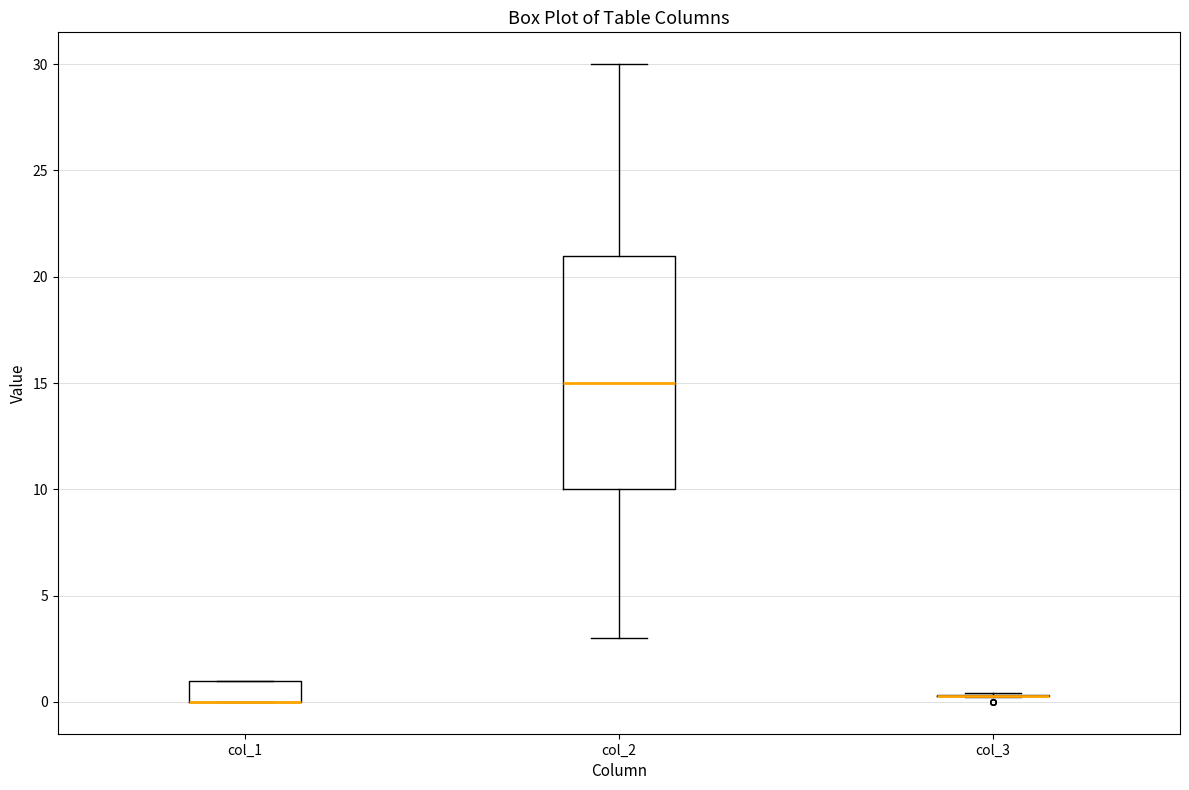

Where is the upper edge of the box for col_1 on the y-axis? The values are not printed on the chart, so give them approximately, as read against the axis.

1.0